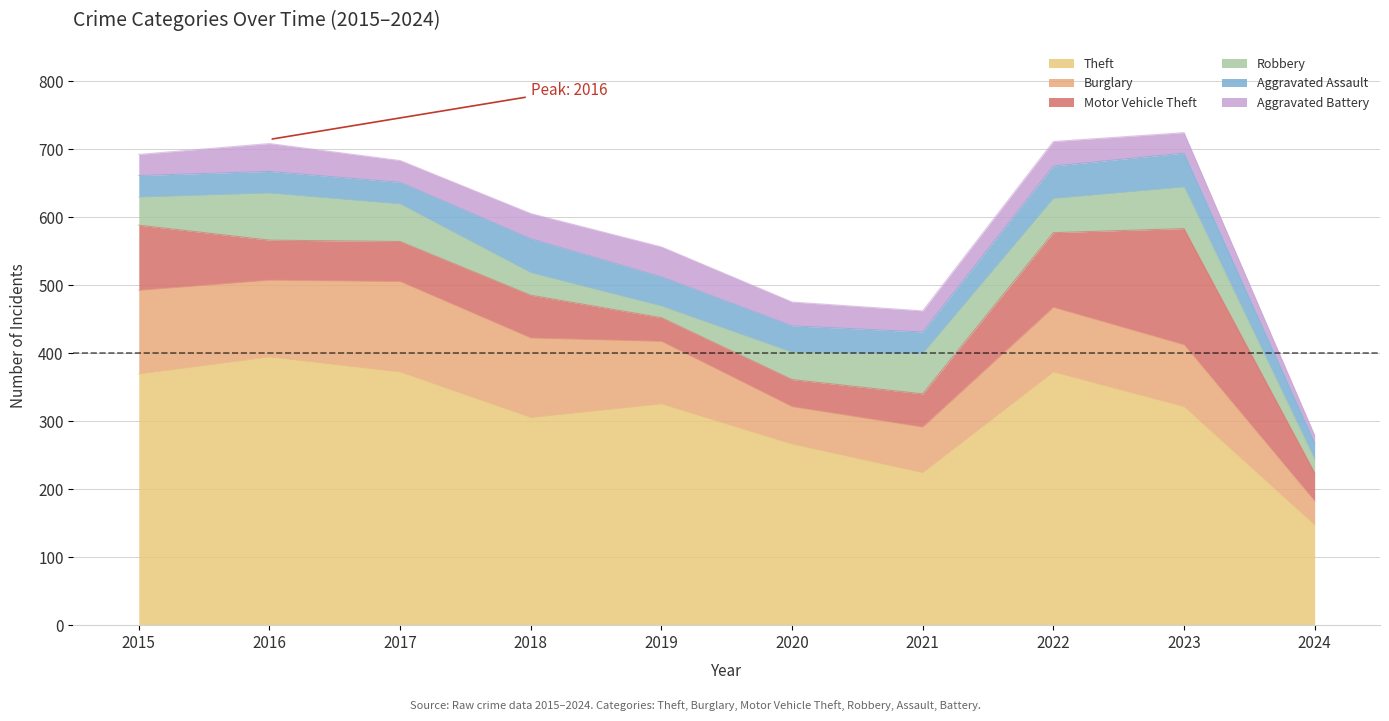

Which category has the lowest value across all series?

2024